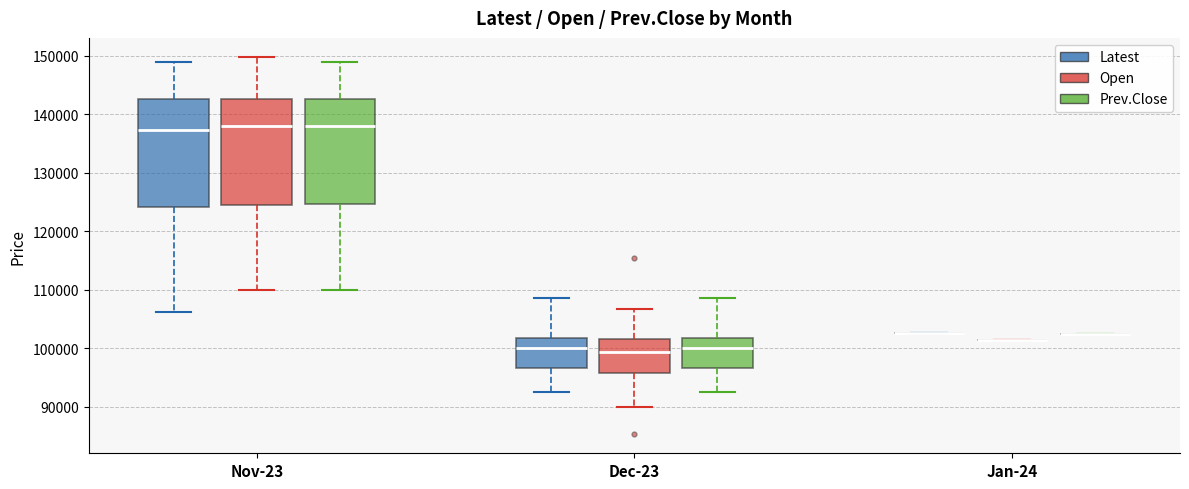

Where is the upper edge of the box for Nov-23 (Prev.Close) on the y-axis? The values are not printed on the chart, so give them approximately, as read against the axis.

143000